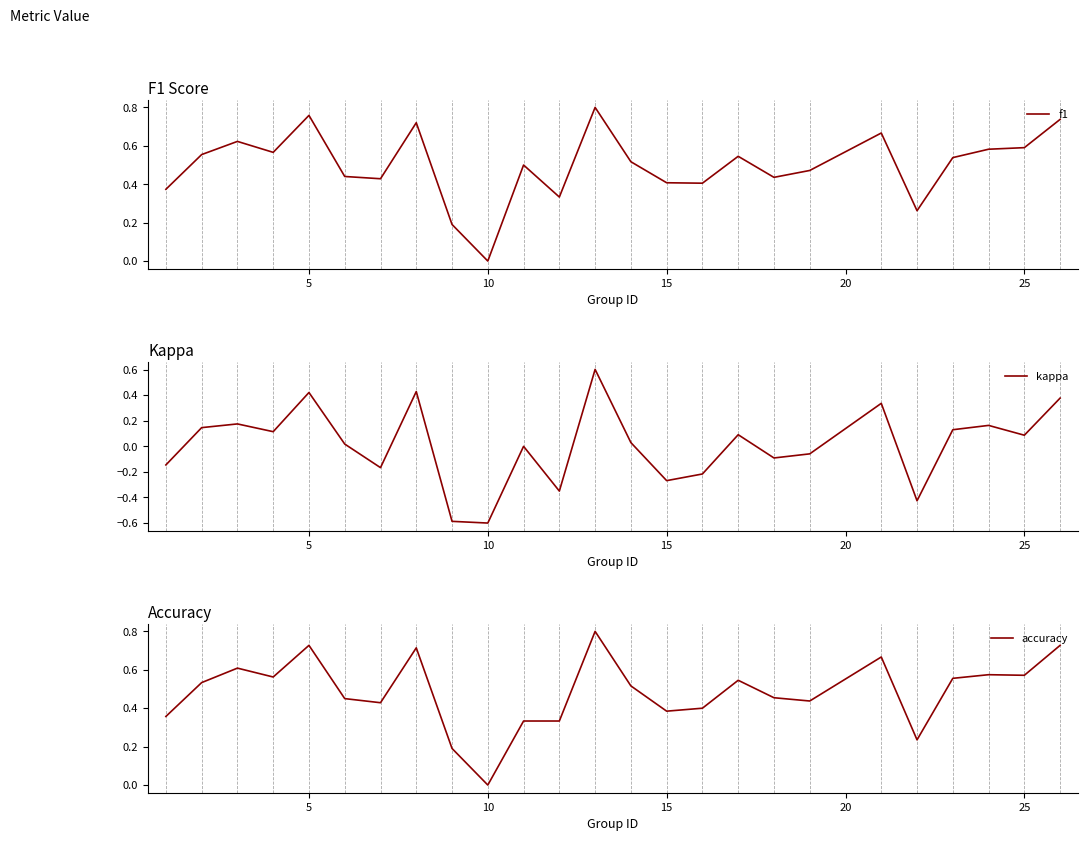

How many positive values does the f1 series have?

24